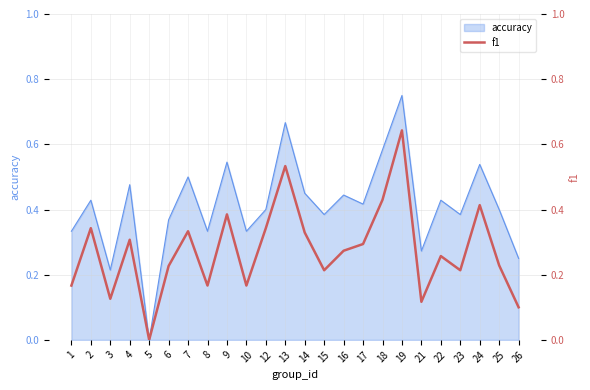

List the labels in order of value, smallest first.

5, 26, 21, 3, 1, 8, 10, 15, 23, 6, 25, 22, 16, 17, 4, 14, 7, 2, 12, 9, 24, 18, 13, 19